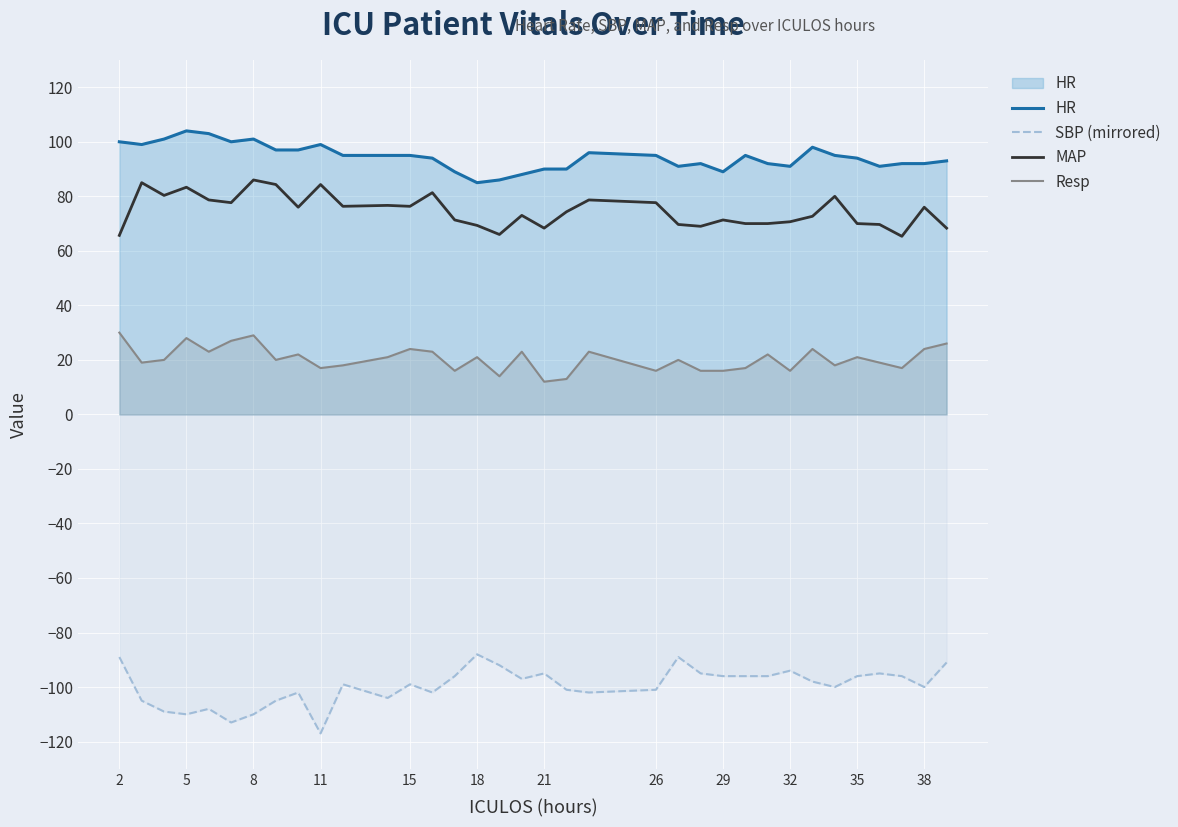

What is the sum of all MAP values?

2613.3